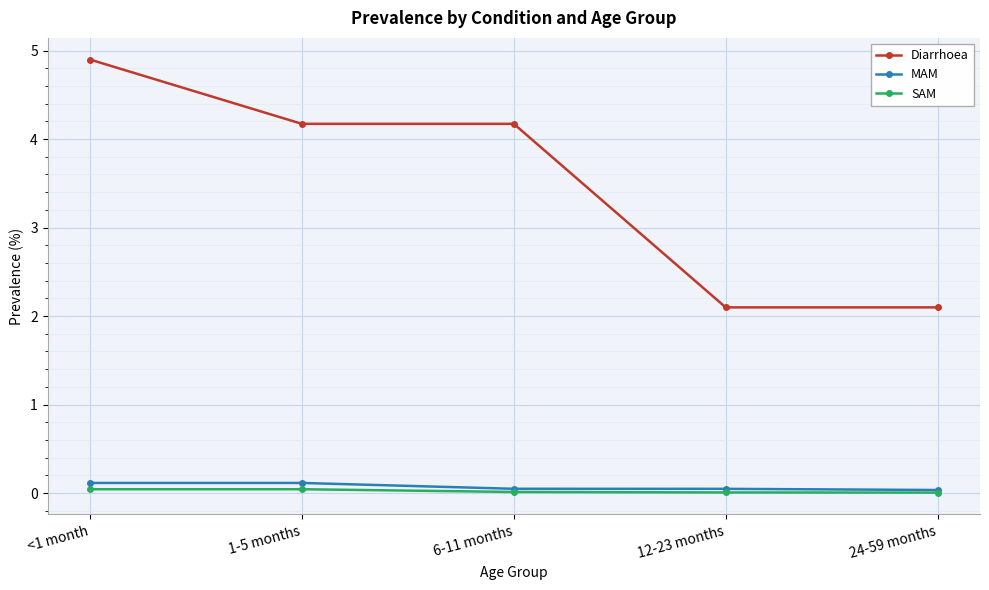

What is the label of the 1st point from the right?

24-59 months